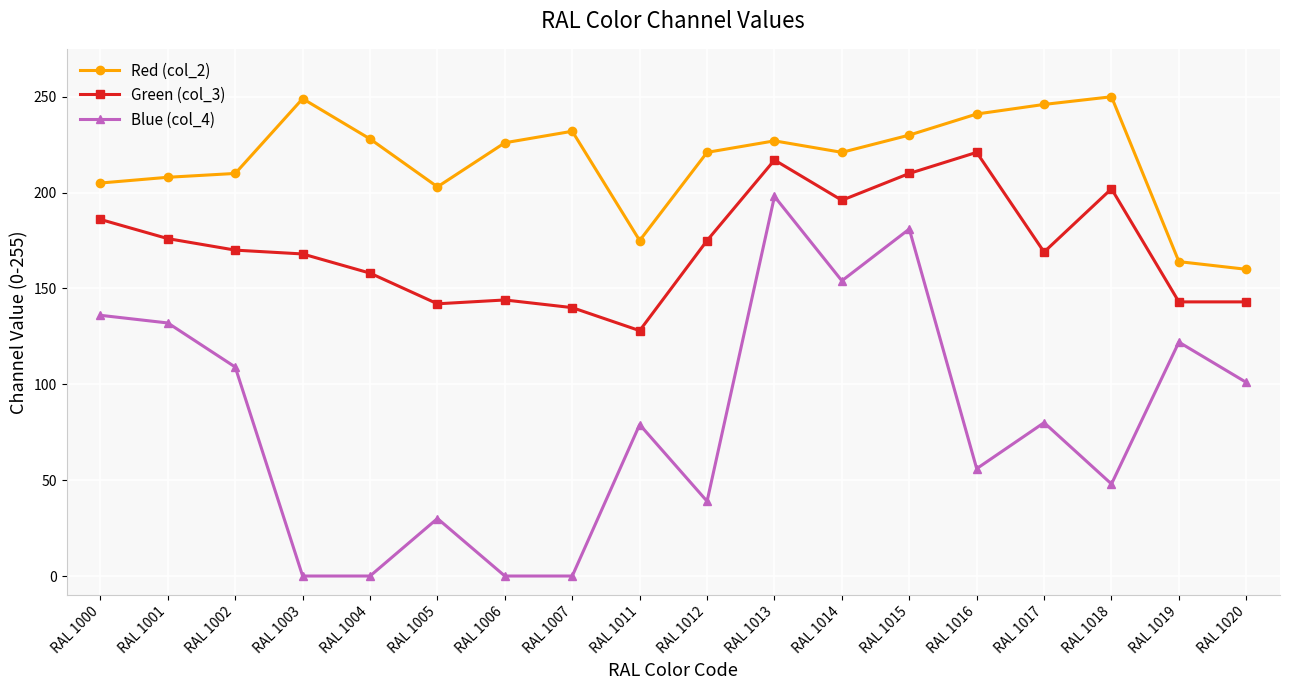

Which series changed the most between RAL 1011 and RAL 1015?

Blue (col_4)